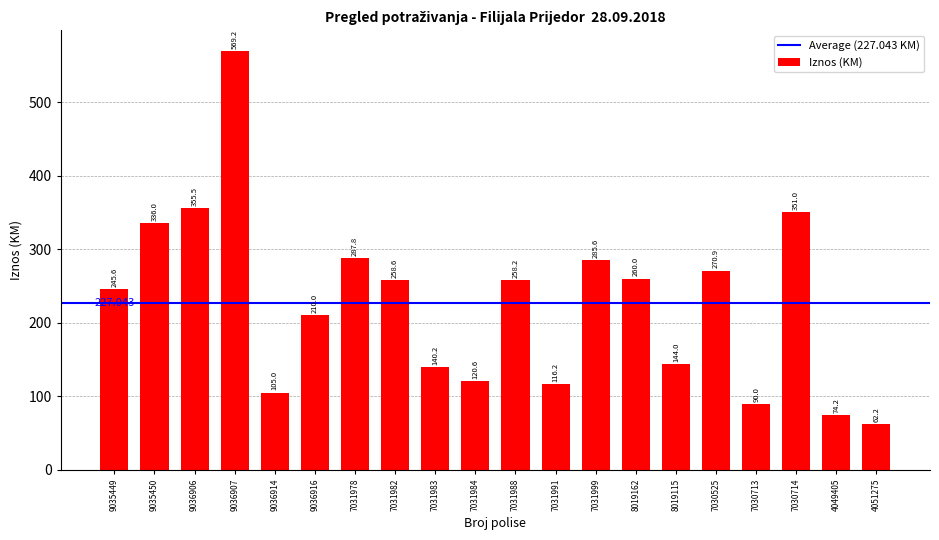

What is the greatest value displayed?

569.2